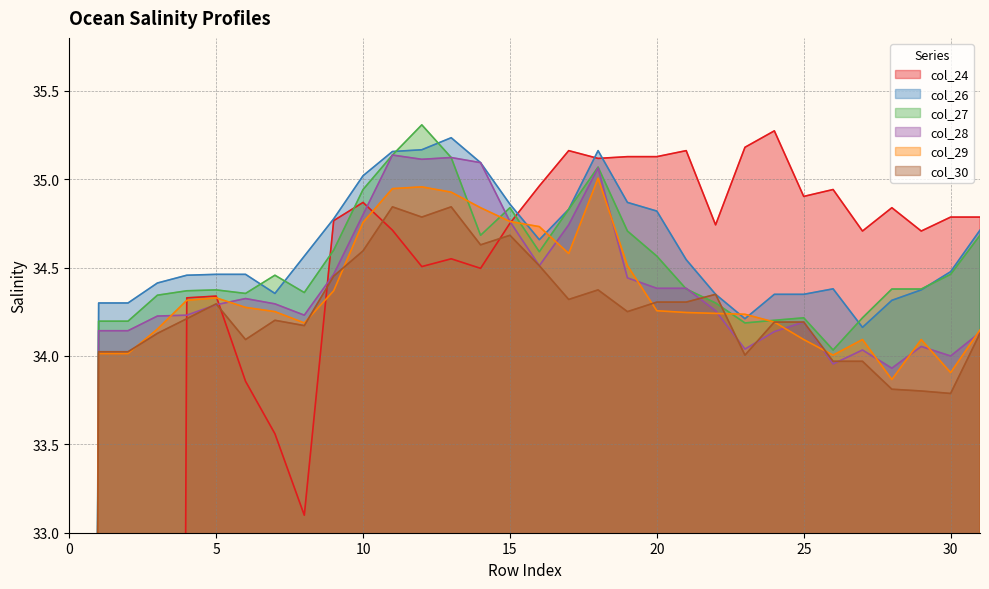

What is the difference between the highest and lowest values at 11?

0.4